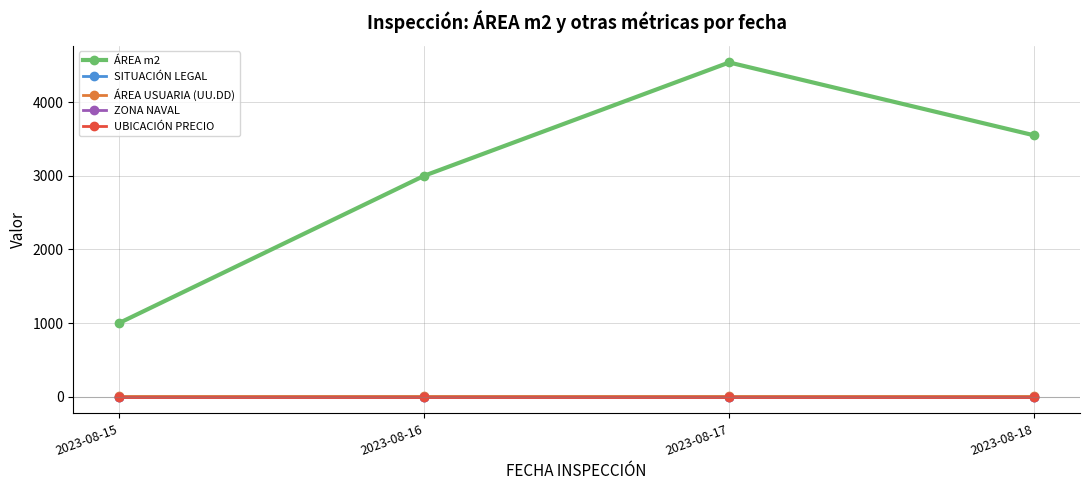

Reading left to right, what are all the values shown in this chart?

ÁREA m2: 1000	3000	4539	3549
SITUACIÓN LEGAL: 1	2	2	1
ÁREA USUARIA (UU.DD): 10	10	10	10
ZONA NAVAL: 1	1	1	1
UBICACIÓN PRECIO: 1	1	1	1